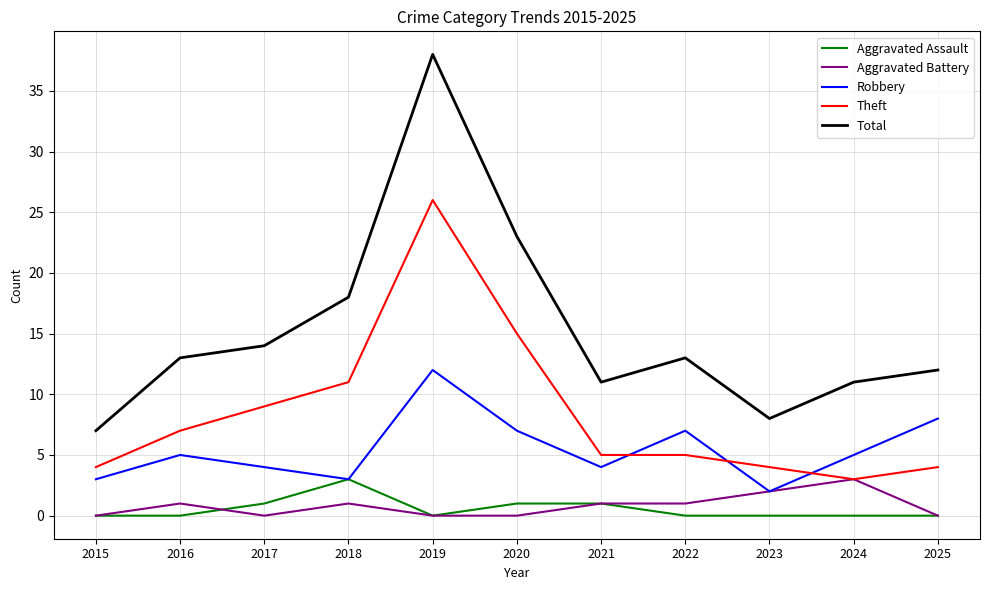

Where does the Theft series first go above 5?

2016